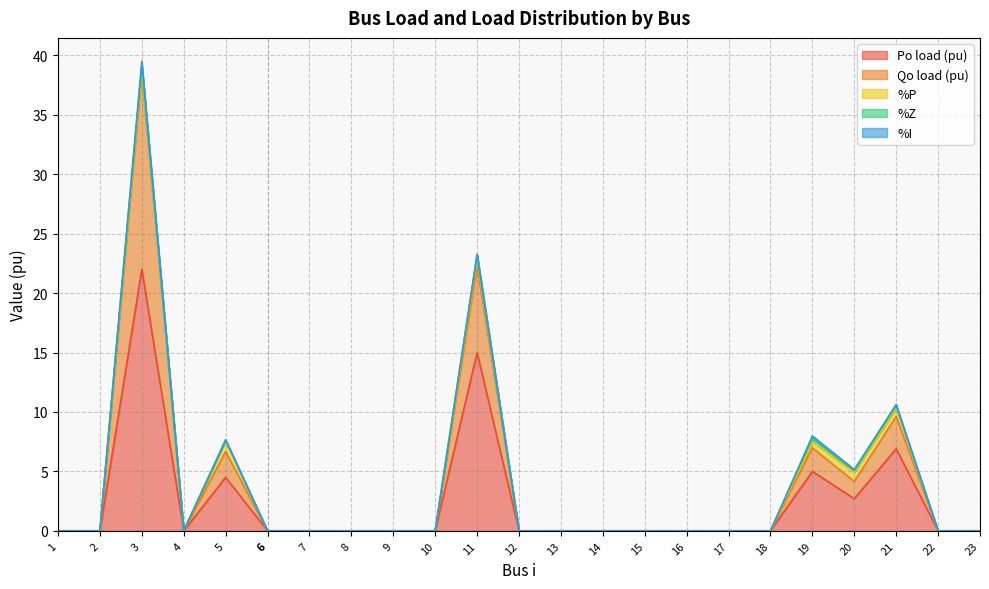

True or false: %P has more than 0 interior local peaks.

True